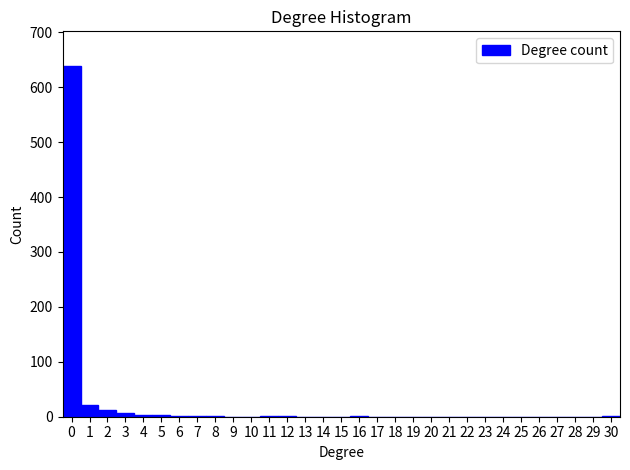

Reading left to right, list every bar in this chart as the range it spans on the x-axis followed by its height. The values are not printed on the chart, so give them approximately, as read against the axis.

-0.5 to 0.5: 640
0.5 to 1.5: 20
1.5 to 2.5: 10
2.5 to 3.5: under 10
3.5 to 4.5: under 10
4.5 to 5.5: under 10
5.5 to 6.5: under 10
6.5 to 7.5: under 10
7.5 to 8.5: under 10
8.5 to 9.5: 0
9.5 to 10.5: 0
10.5 to 11.5: under 10
11.5 to 12.5: under 10
12.5 to 13.5: 0
13.5 to 14.5: 0
14.5 to 15.5: 0
15.5 to 16.5: under 10
16.5 to 17.5: 0
17.5 to 18.5: 0
18.5 to 19.5: 0
19.5 to 20.5: 0
20.5 to 21.5: 0
21.5 to 22.5: 0
22.5 to 23.5: 0
23.5 to 24.5: 0
24.5 to 25.5: 0
25.5 to 26.5: 0
26.5 to 27.5: 0
27.5 to 28.5: 0
28.5 to 29.5: 0
29.5 to 30.5: under 10